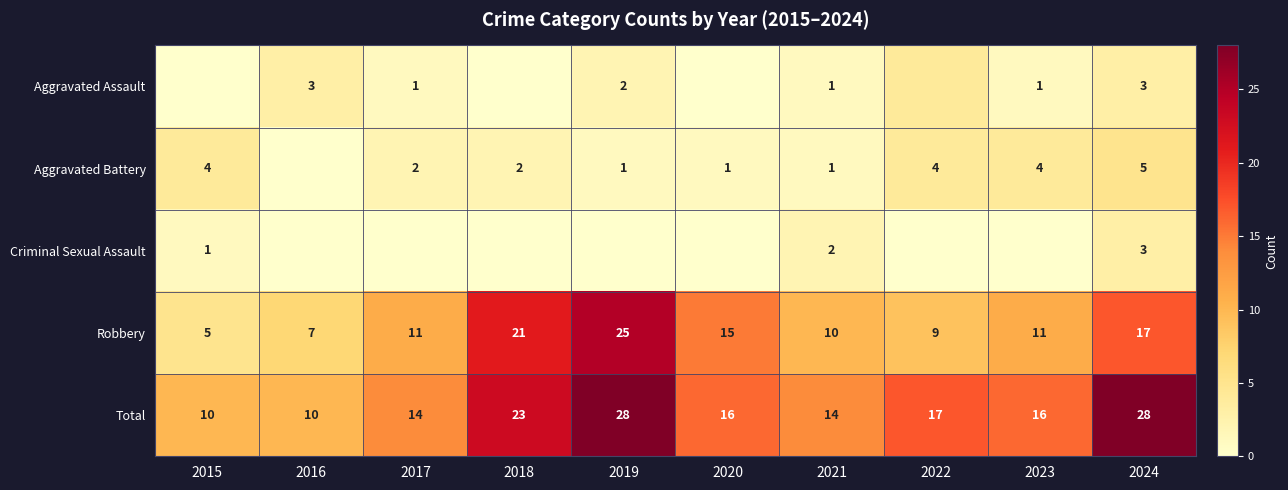

Which category has the highest value in the Robbery series?

2019